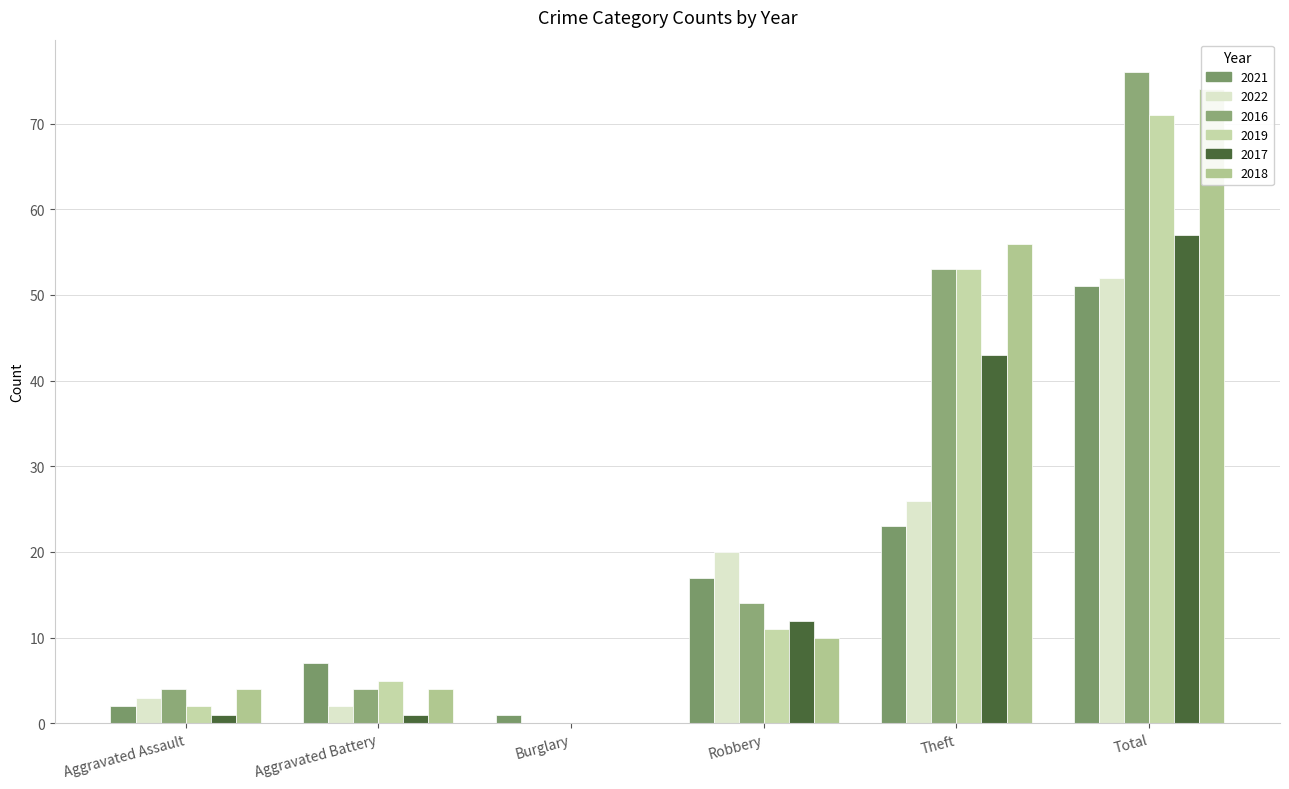

How many data points in 2022 are above 20?

2